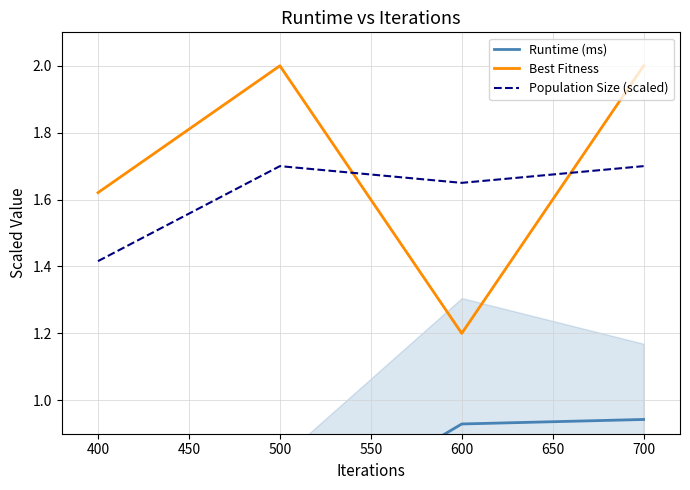

At which label does Population Size (scaled) reach its minimum?

400